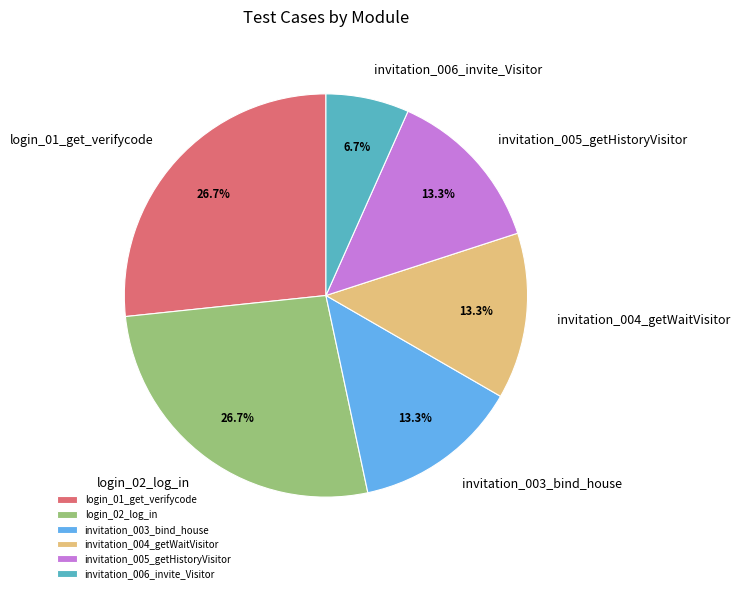

Which category has the smallest portion of the pie?

invitation_006_invite_Visitor